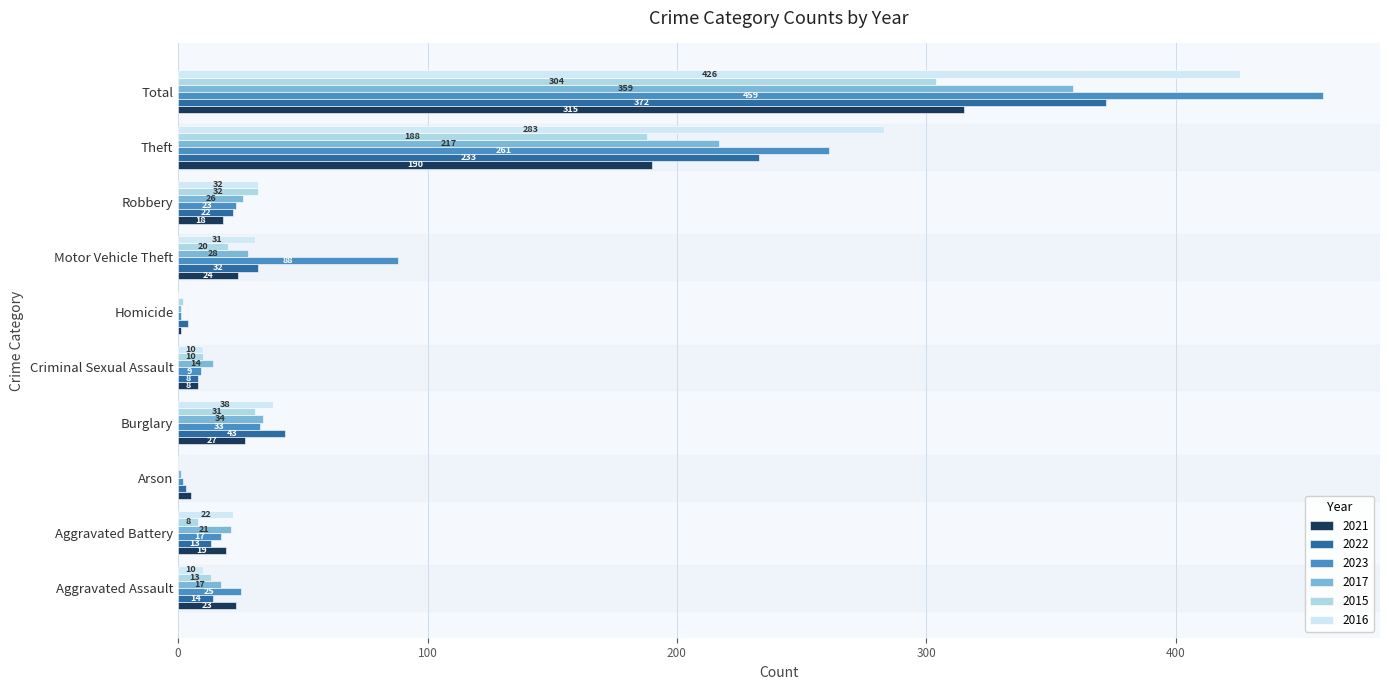

How many data points does each series have?

10